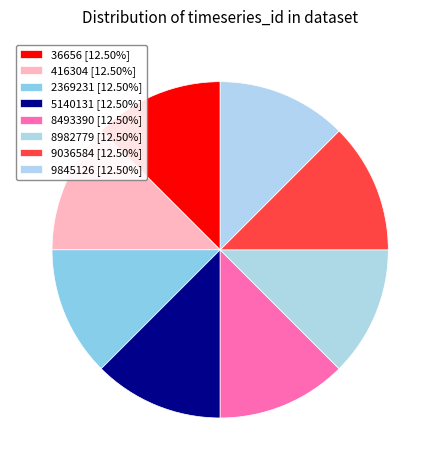

What is the smallest slice in the pie chart?

36656